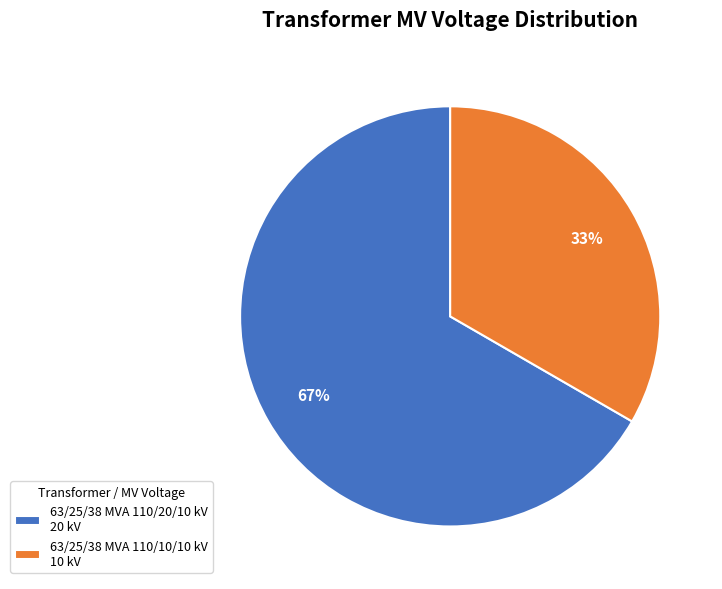

Does 63/25/38 MVA 110/10/10 kV account for over 50% of the chart?

No